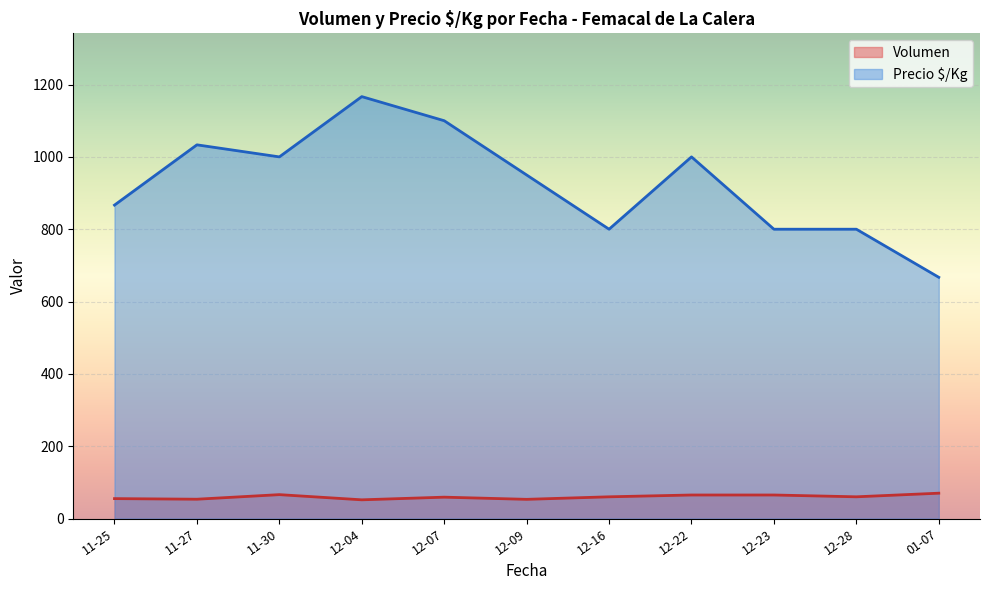

True or false: Precio $/Kg and Volumen intersect in this chart.

False